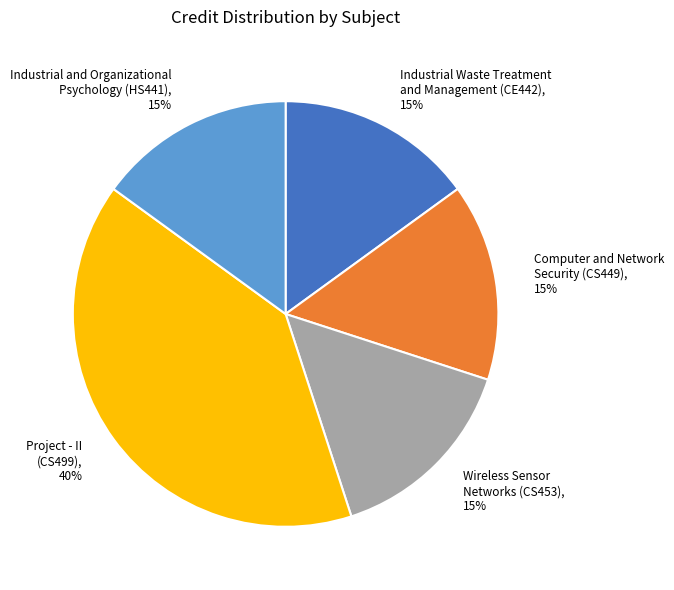

To the nearest percent, what is the difference between the largest and smallest slice percentages?

25%